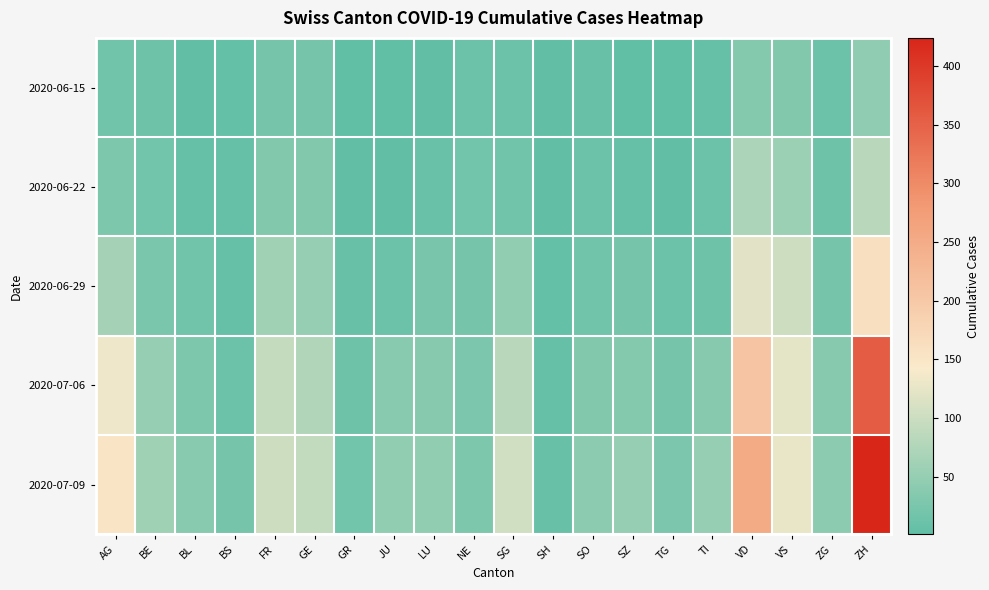

Reading left to right, transcribe all the data shown in this chart.

2020-06-15: AG=17	BE=14	BL=4	BS=5	FR=22	GE=22	GR=2	JU=1	LU=3	NE=12	SG=11	SH=3	SO=8	SZ=1	TG=1	TI=6	VD=35	VS=32	ZG=11	ZH=45
2020-06-22: AG=28	BE=18	BL=7	BS=7	FR=32	GE=32	GR=3	JU=3	LU=10	NE=18	SG=16	SH=3	SO=11	SZ=6	TG=3	TI=11	VD=71	VS=56	ZG=14	ZH=83
2020-06-29: AG=65	BE=25	BL=17	BS=7	FR=61	GE=51	GR=8	JU=11	LU=23	NE=21	SG=46	SH=5	SO=16	SZ=21	TG=12	TI=13	VD=121	VS=101	ZG=21	ZH=162
2020-07-06: AG=132	BE=52	BL=29	BS=12	FR=95	GE=75	GR=13	JU=39	LU=37	NE=27	SG=83	SH=7	SO=32	SZ=35	TG=21	TI=36	VD=208	VS=123	ZG=36	ZH=357
2020-07-09: AG=153	BE=59	BL=38	BS=21	FR=101	GE=91	GR=18	JU=47	LU=46	NE=29	SG=104	SH=8	SO=41	SZ=49	TG=27	TI=50	VD=252	VS=128	ZG=41	ZH=424